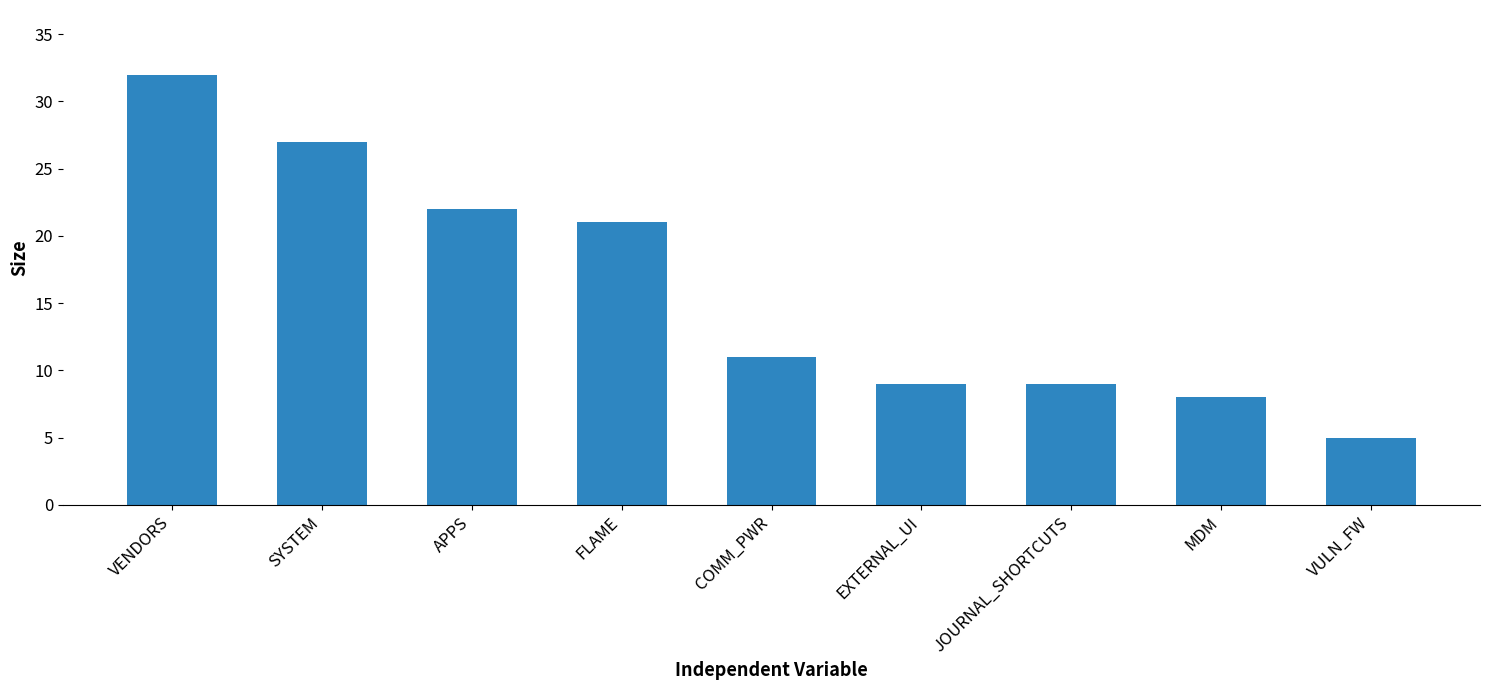

What is the greatest value displayed?

32